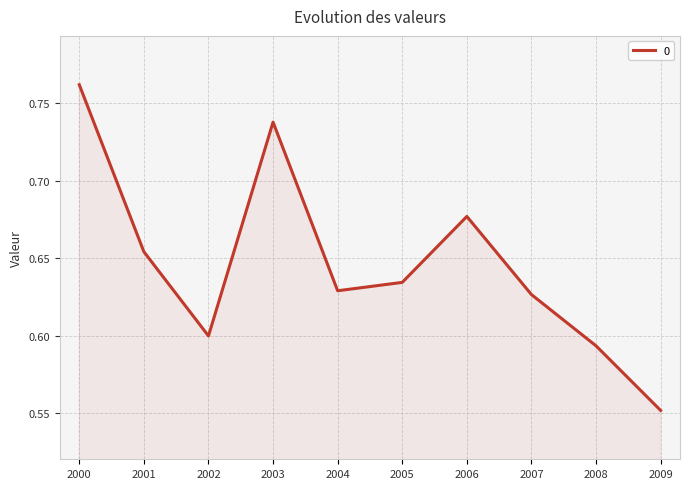

Rank the categories by value from lowest to highest.

2009, 2008, 2002, 2007, 2004, 2005, 2001, 2006, 2003, 2000